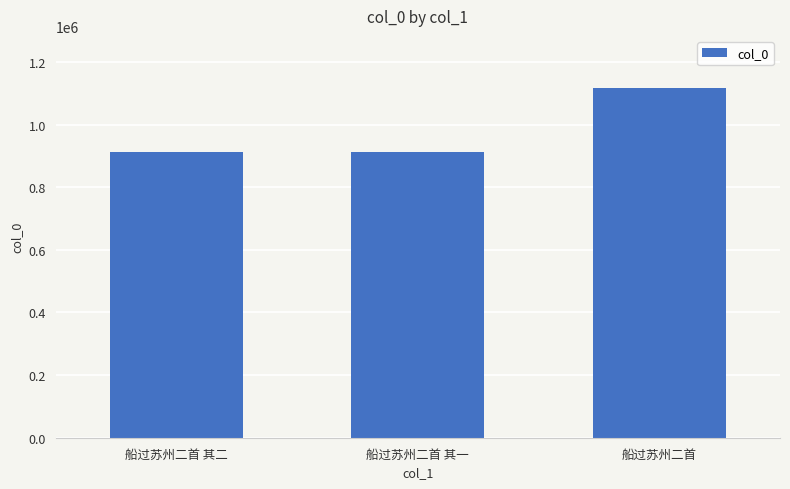

What value does the data have at 船过苏州二首 其一?

913550